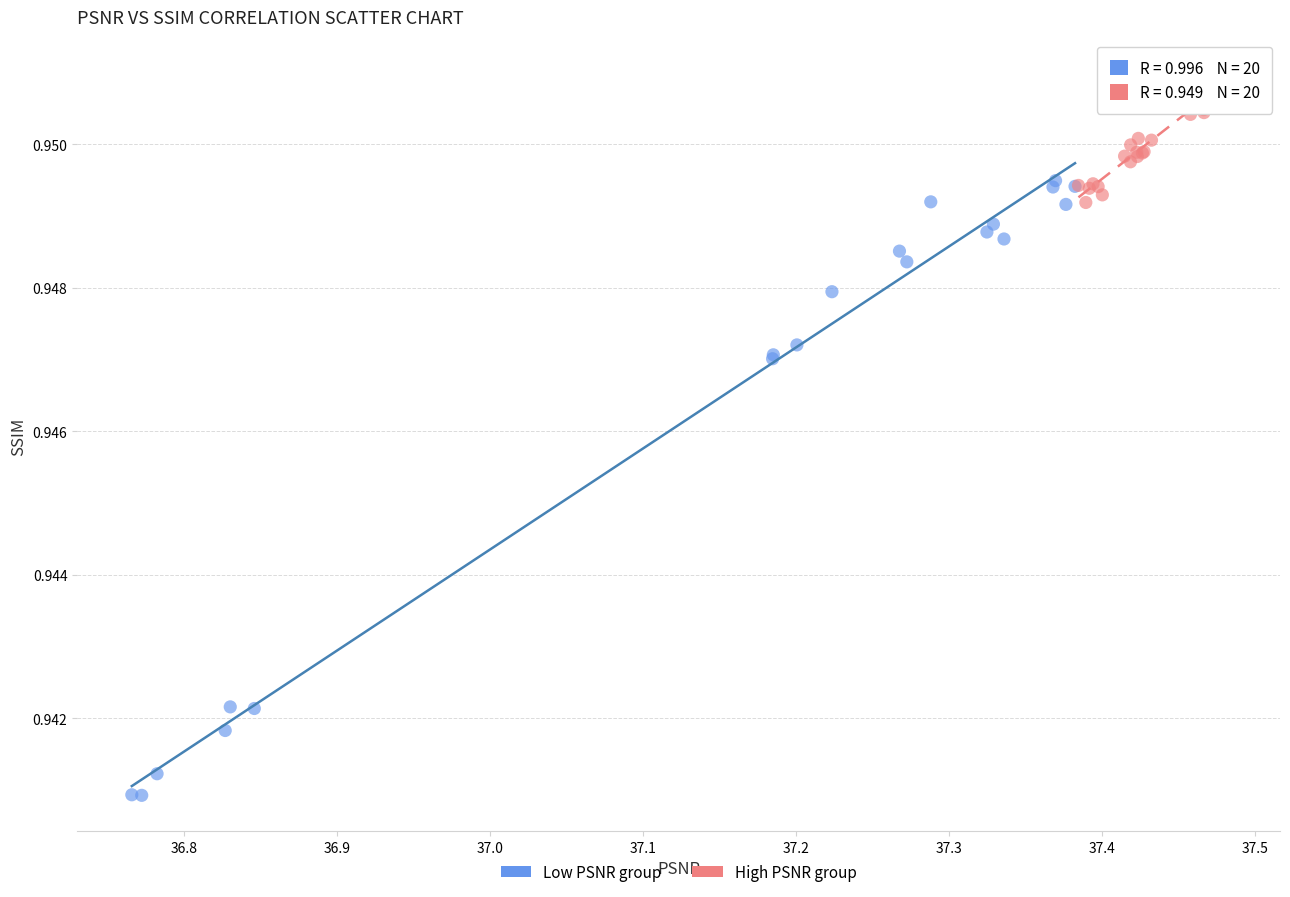

What are all the series names shown in the legend?

Low PSNR group, High PSNR group